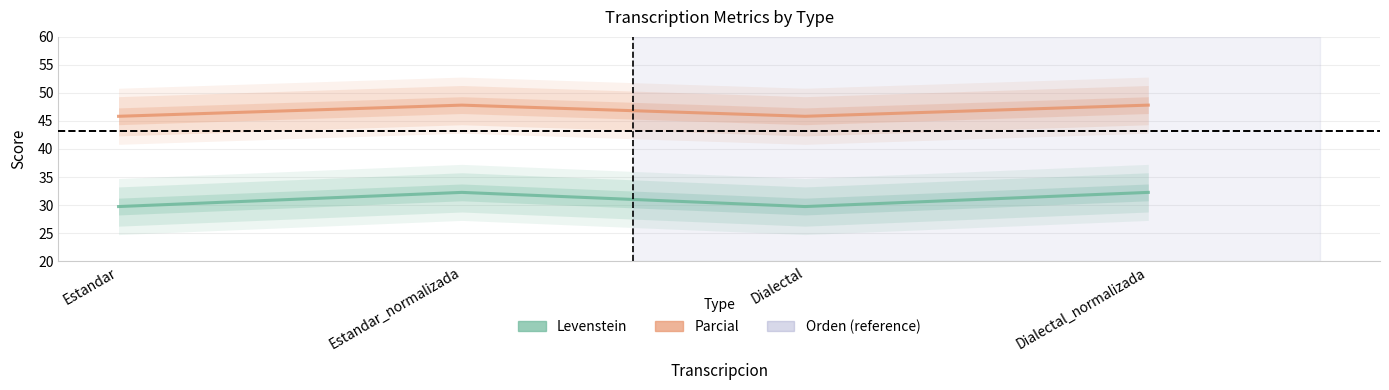

True or false: Levenstein and Parcial cross at least once.

False